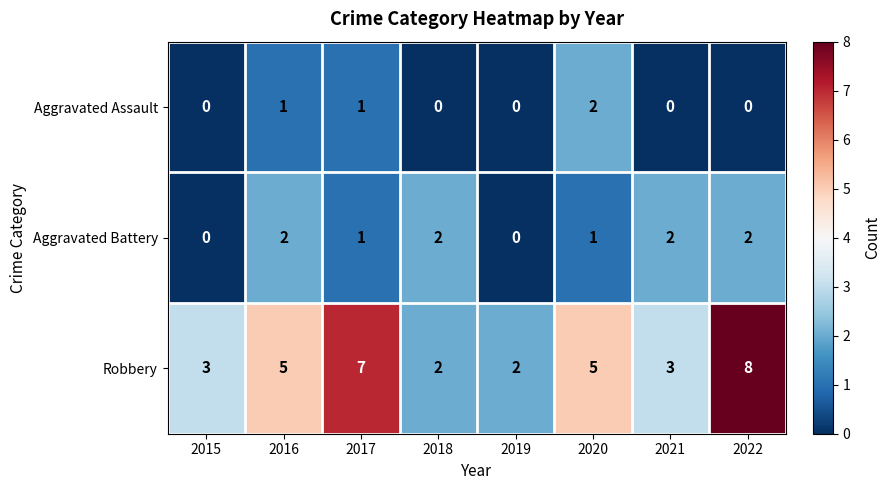

Which series has the largest total across all categories?

Robbery